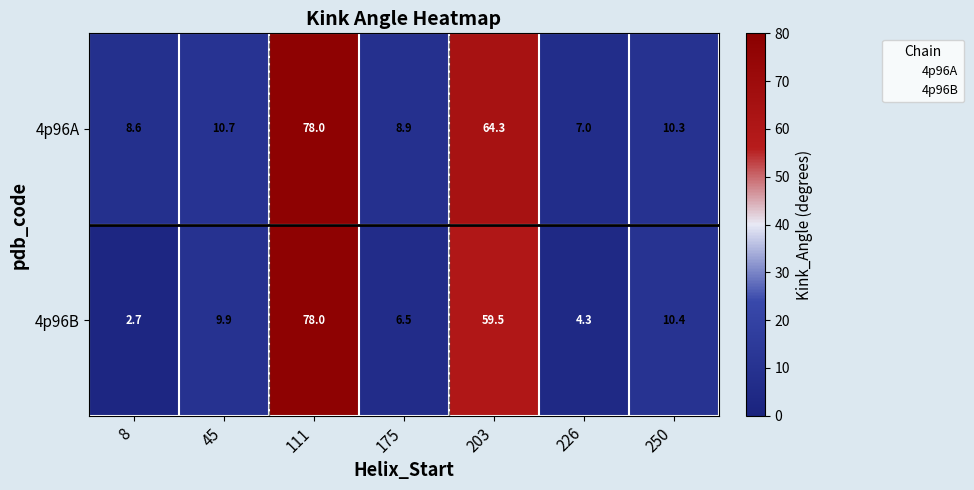

True or false: 4p96B has a value of 101.0 at 203.

False